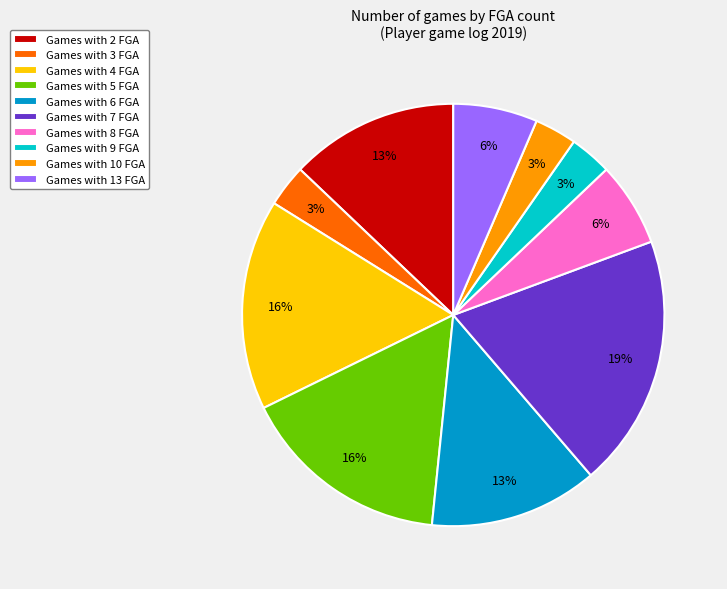

True or false: Games with 13 FGA accounts for 6% of the total.

True